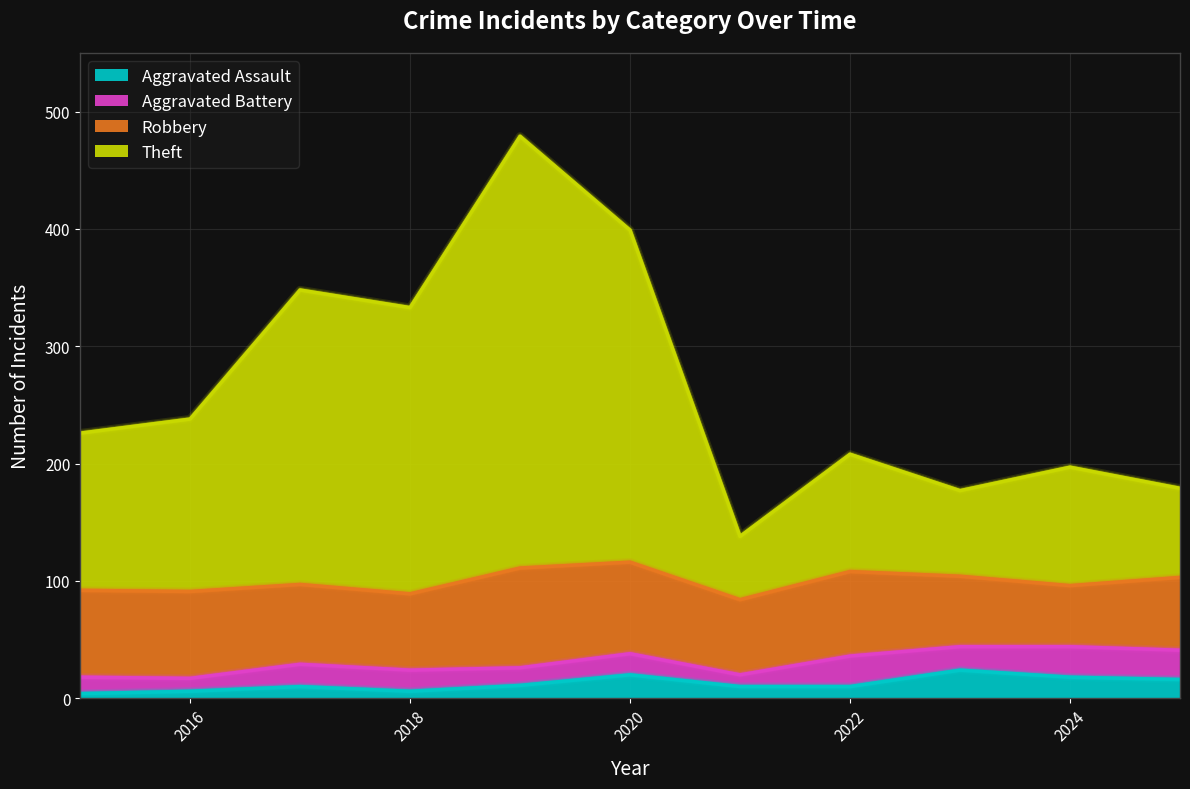

What is the total value across all series at 2024?

197